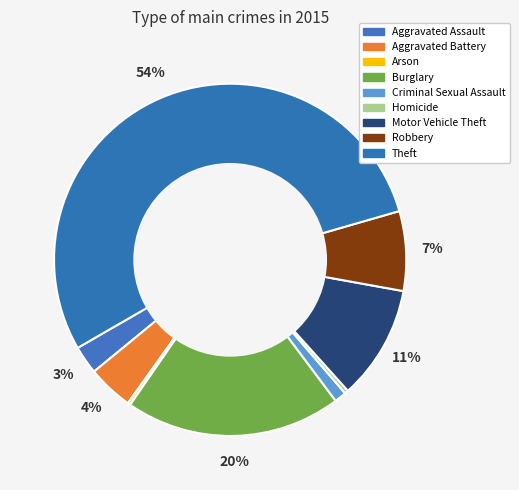

Count the number of slices in the pie.

9